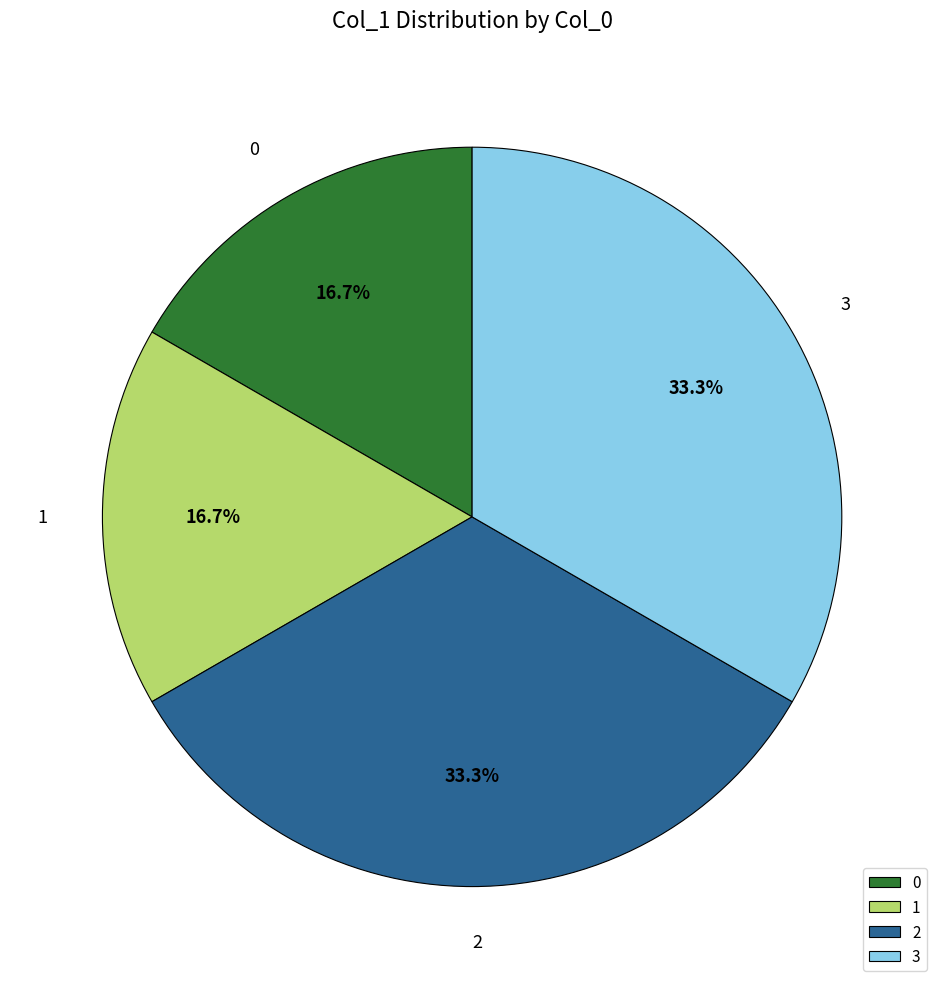

What is the ratio of the value at 1 to the value at 3?

0.5